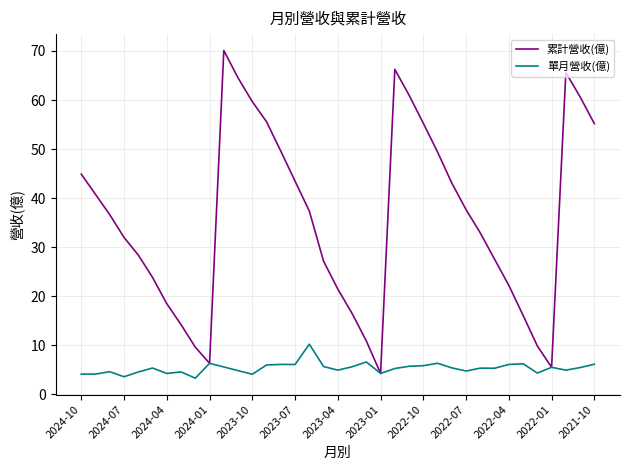

What is the highest value of the 累計營收(億) series?

70.1